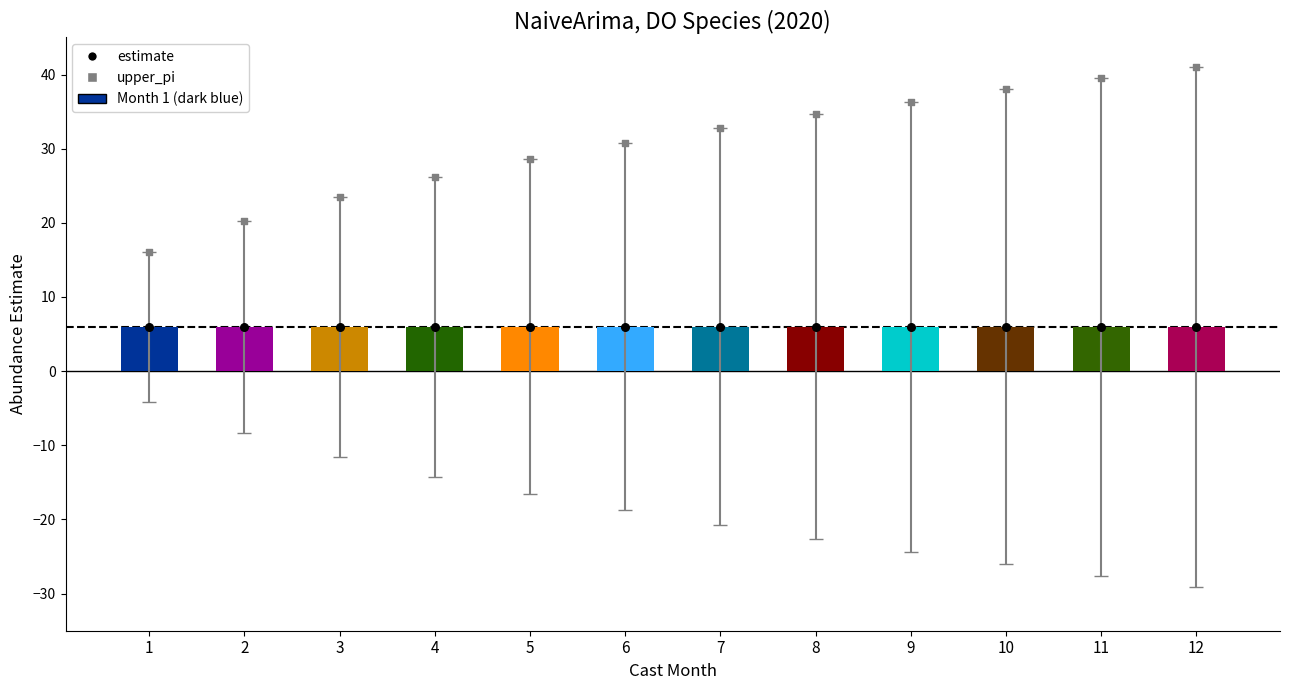

At which category is the sum across all series the highest?

12